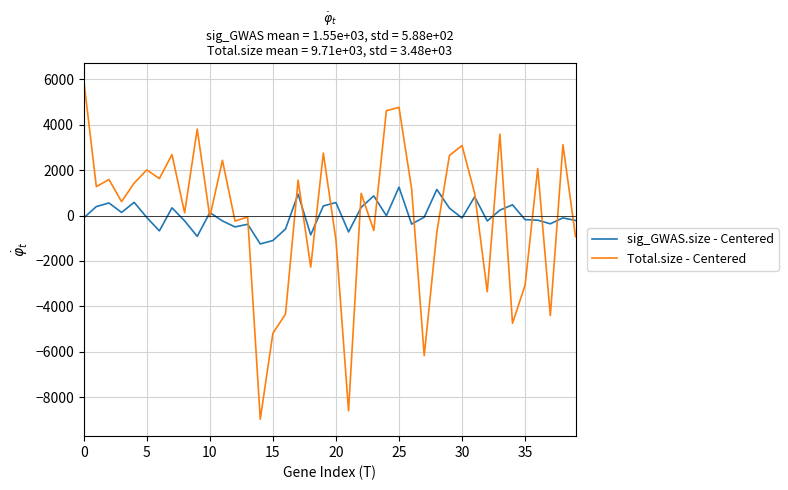

What is the greatest value displayed?

5967.7